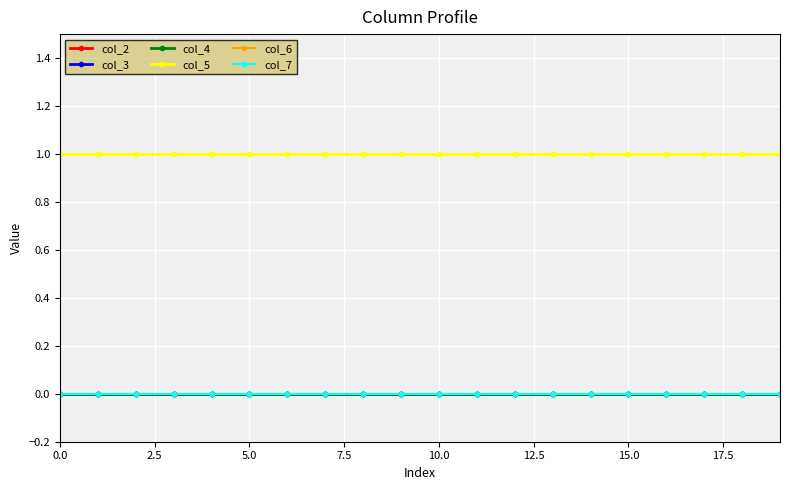

What is the sum of all col_5 values?

20